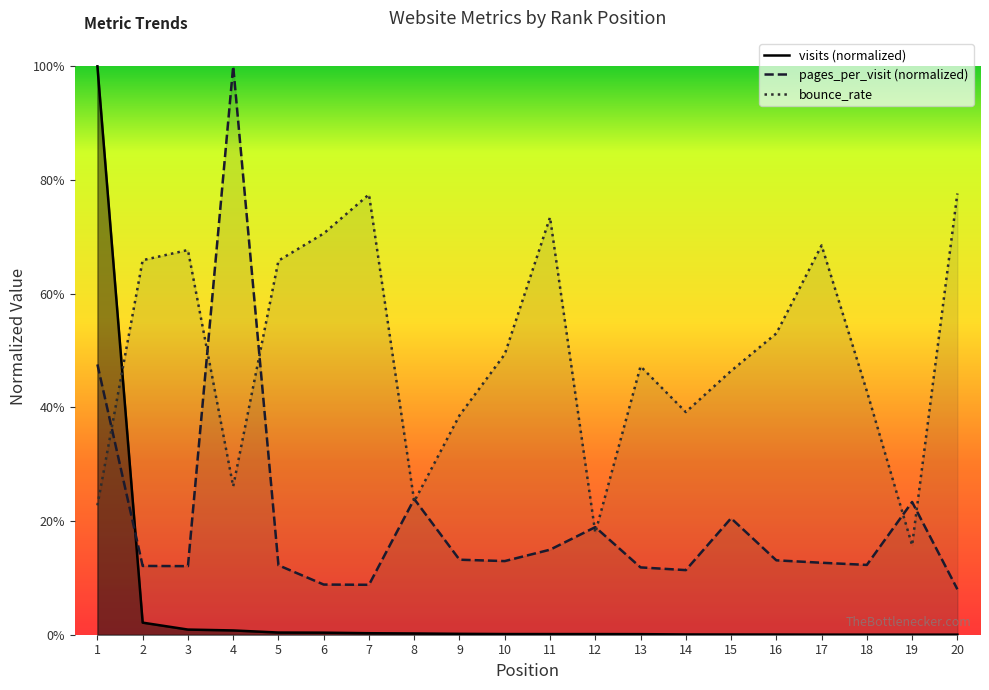

How many categories are shown in the chart?

20